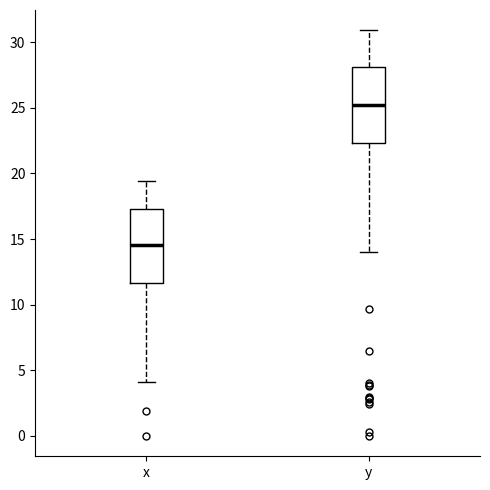

Reading left to right, transcribe this box plot: for each box, give where its median line is, the range the box spans, and where its two whiskers end, as read against the y-axis. The values are not printed on the chart, so give them approximately, as read against the axis.

x: median 14.5, box 11.5 to 17.5, whiskers 4.0 to 19.5
y: median 25.0, box 22.5 to 28.0, whiskers 14.0 to 31.0